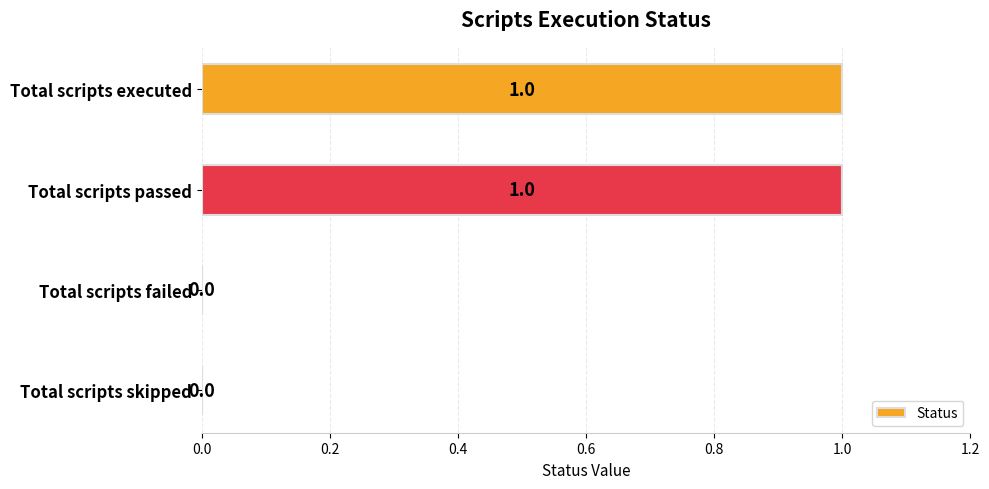

Which has a higher value, Total scripts executed or Total scripts skipped?

Total scripts executed